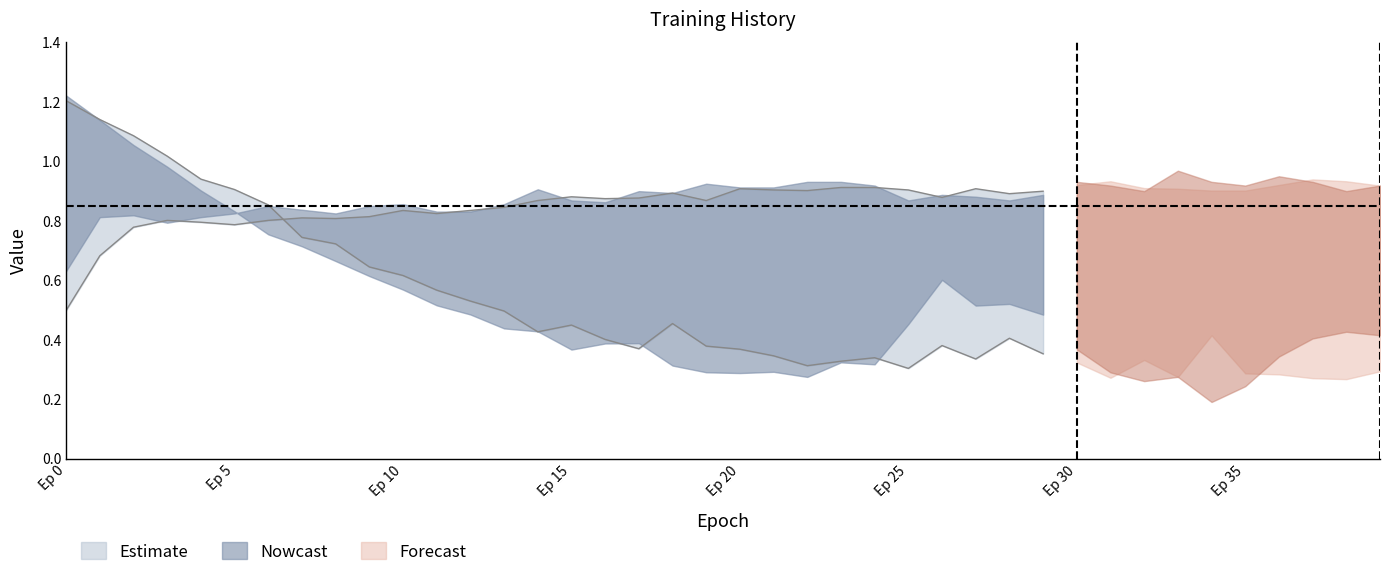

What is the minimum value for val_loss?

0.2